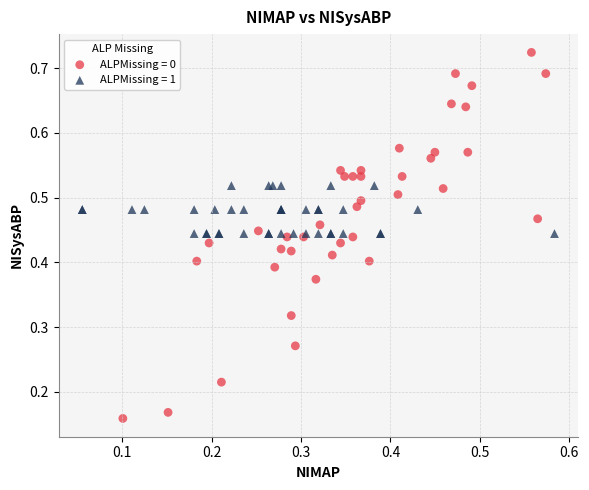

Which series has the widest spread of Y values?

ALPMissing = 0